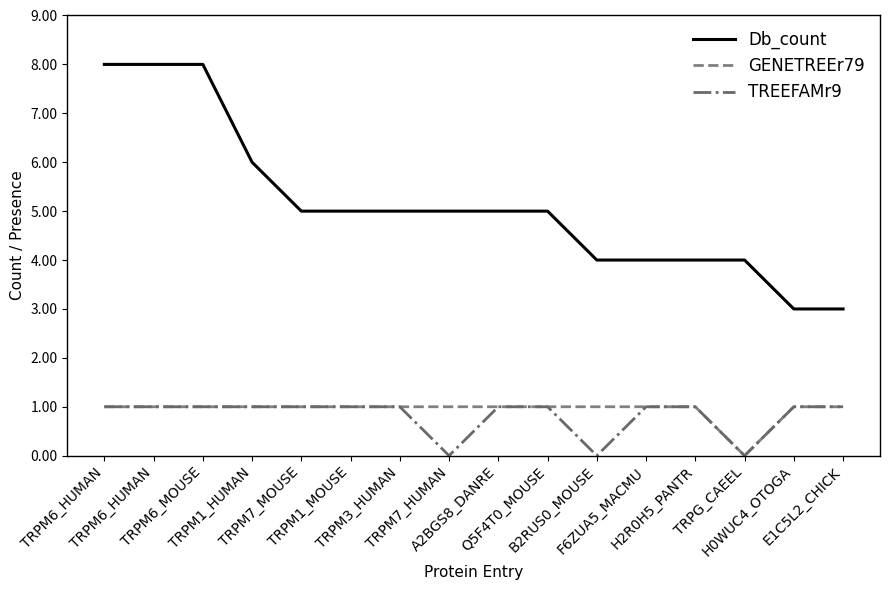

How many lines are shown in the chart?

3